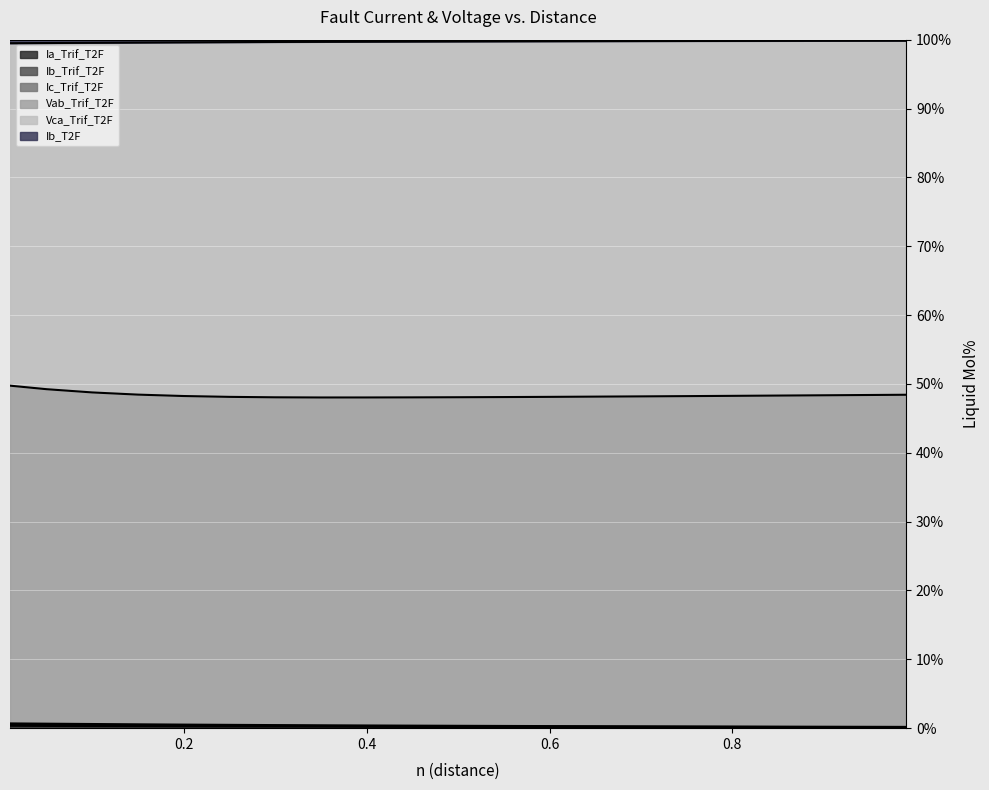

What is the difference between the second highest and minimum values in the Ic_Trif_T2F series?

0.2